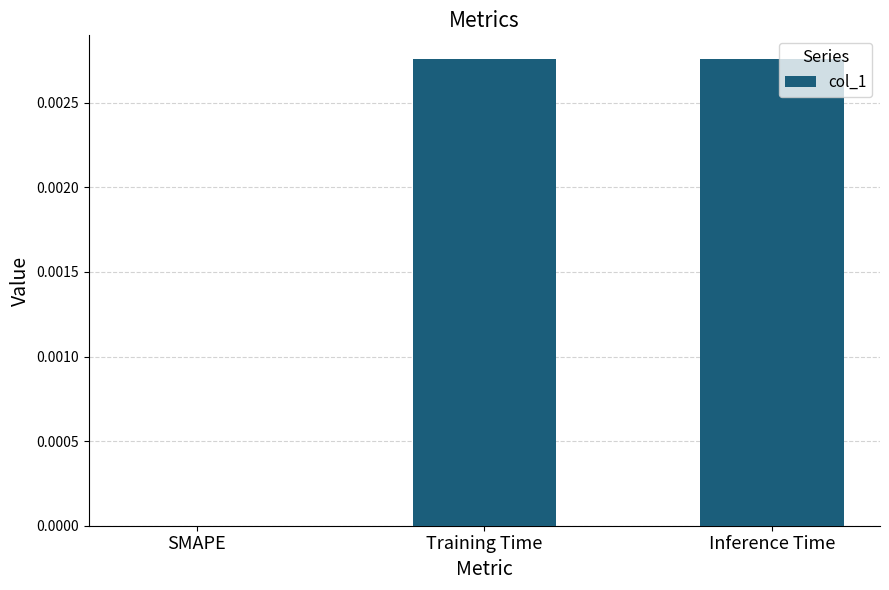

How many positive values are there?

2